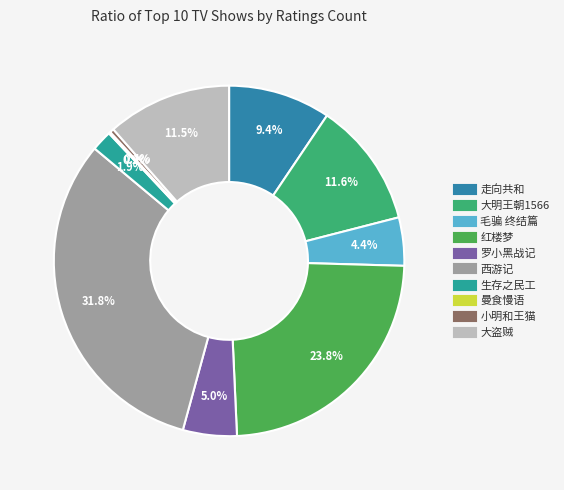

Which slice is the smallest?

曼食慢语